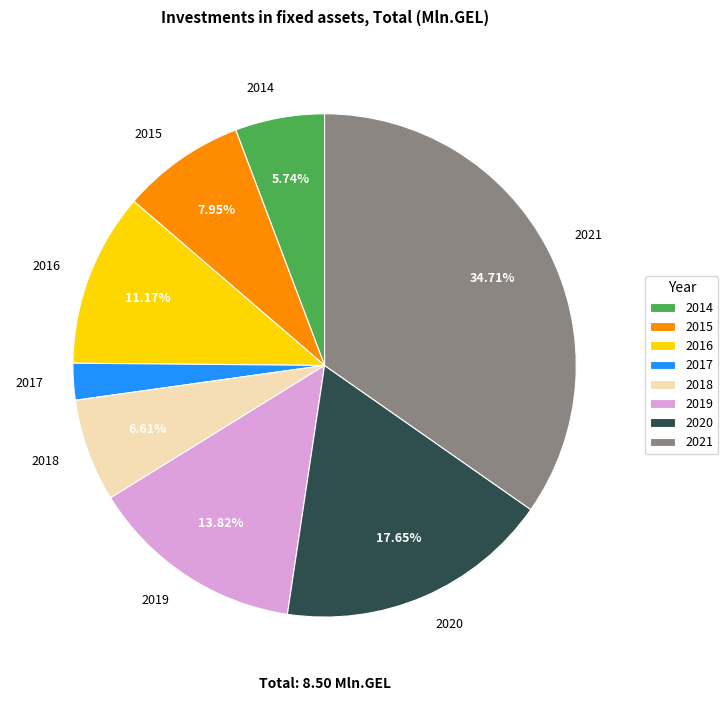

Do 2021 and 2014 together represent more than half of the pie?

No